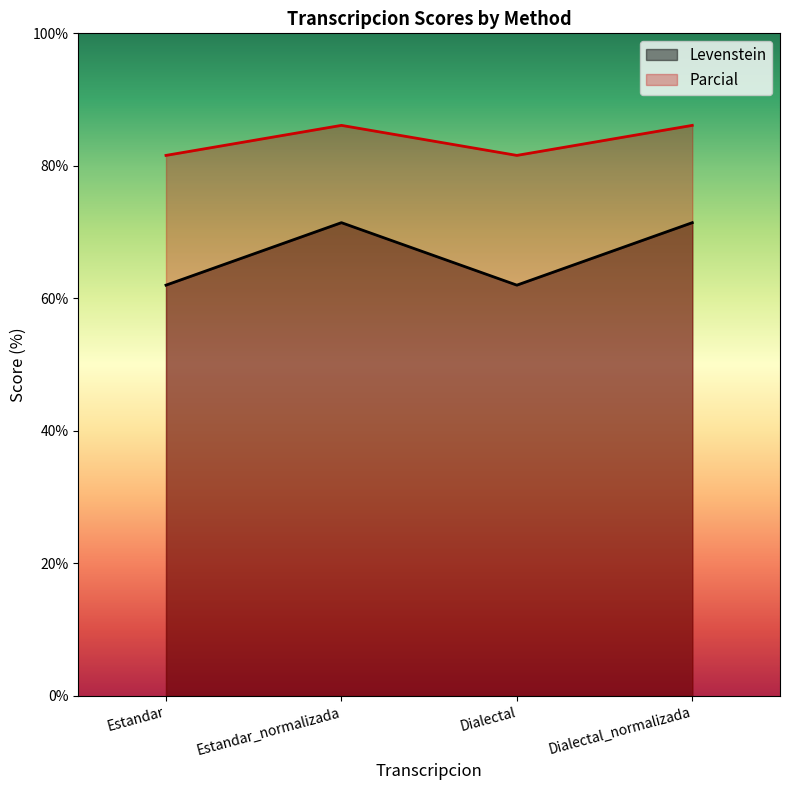

True or false: Parcial and Levenstein cross at least once.

False